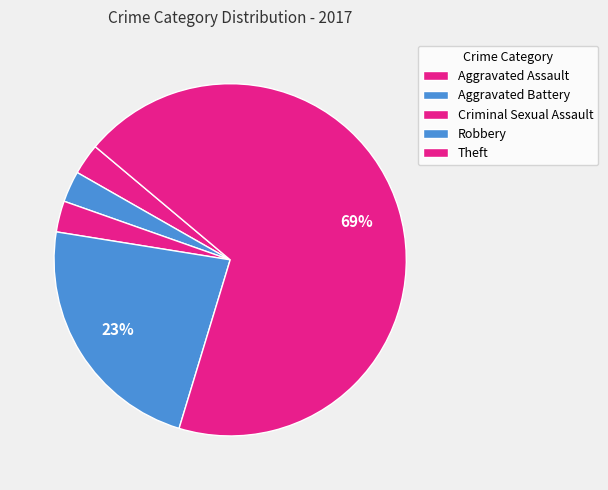

What is the majority slice?

Theft